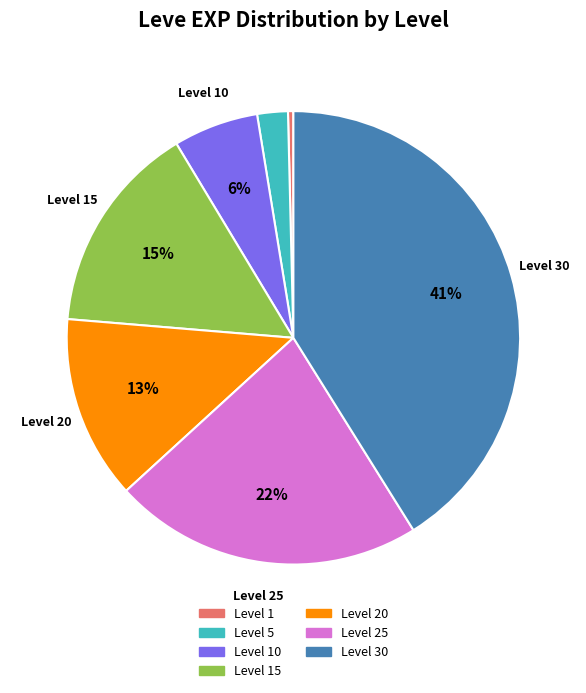

Is there any slice that represents more than half of the pie?

No